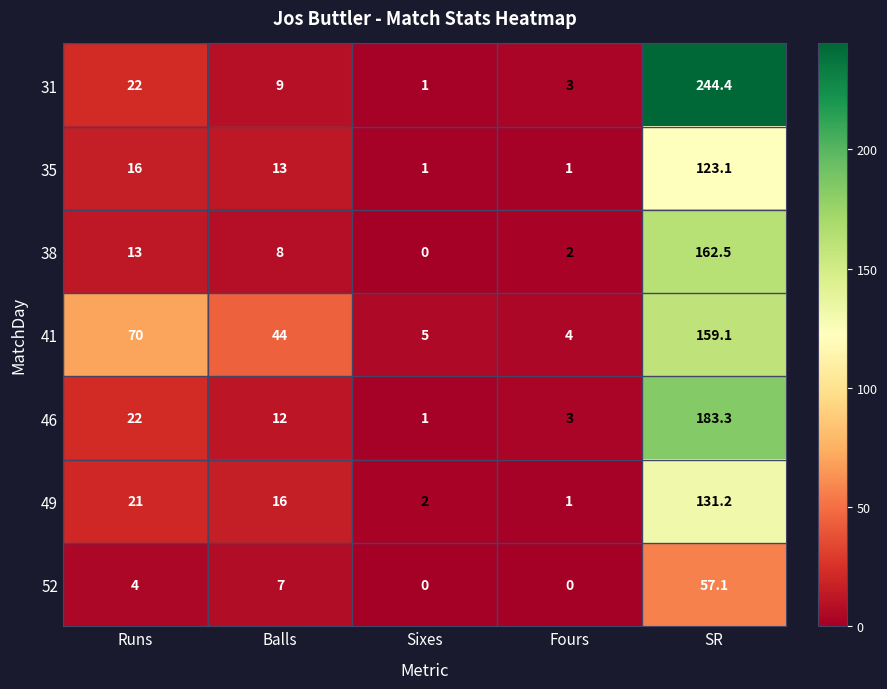

What is the minimum value for 41?

4.0